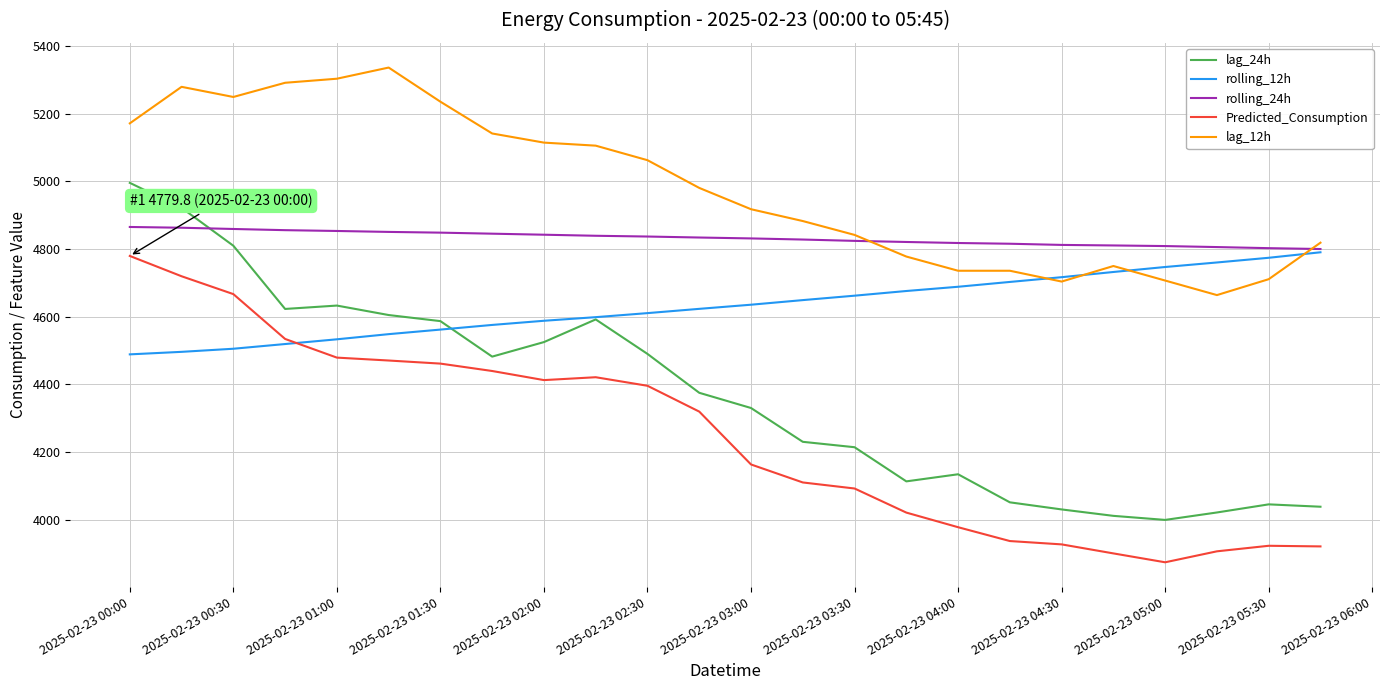

Which series has the largest total across all categories?

lag_12h